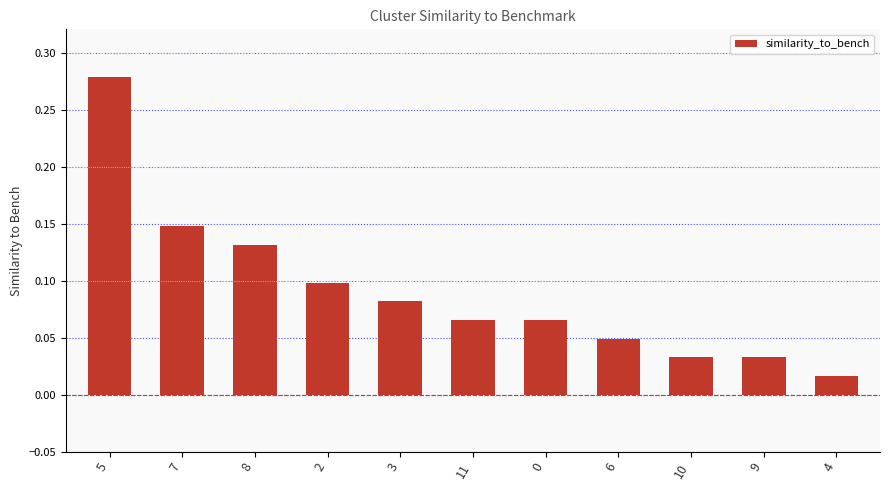

What position from the left is 11?

6